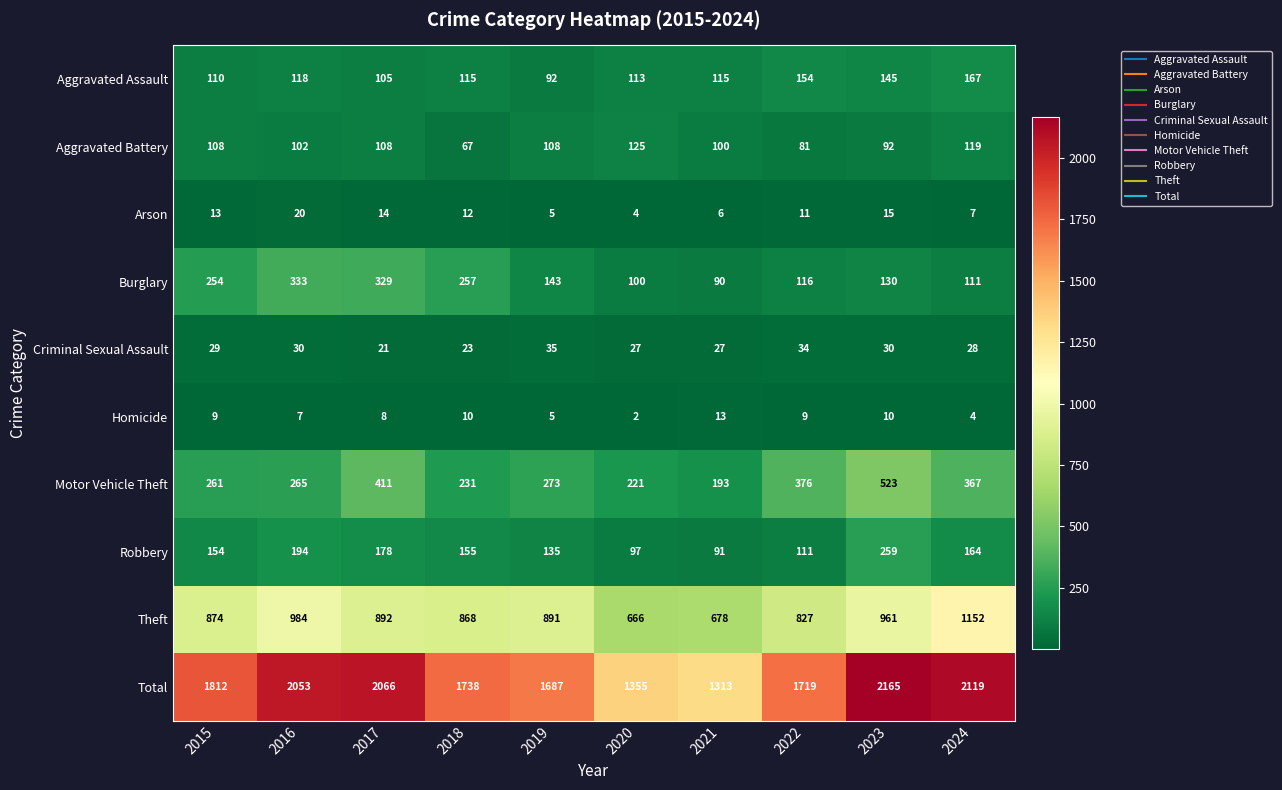

Which series changed the most between 2016 and 2017?

Motor Vehicle Theft